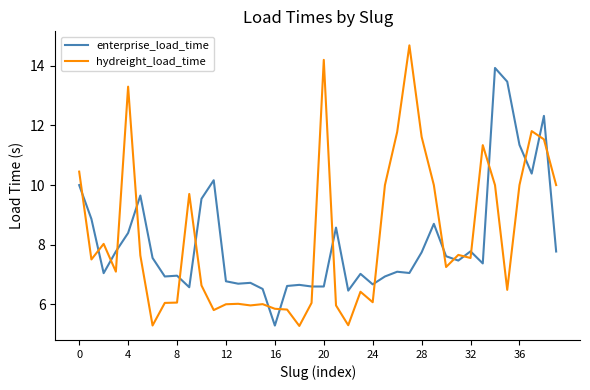

List the series in order of their peak value, lowest first.

enterprise_load_time, hydreight_load_time